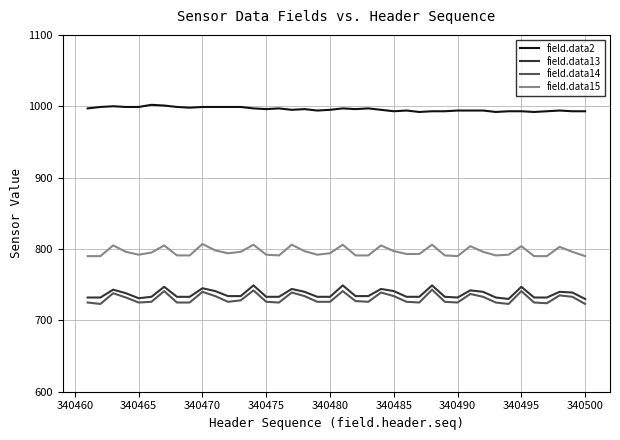

List the series in order of their peak value, lowest first.

field.data14, field.data13, field.data15, field.data2